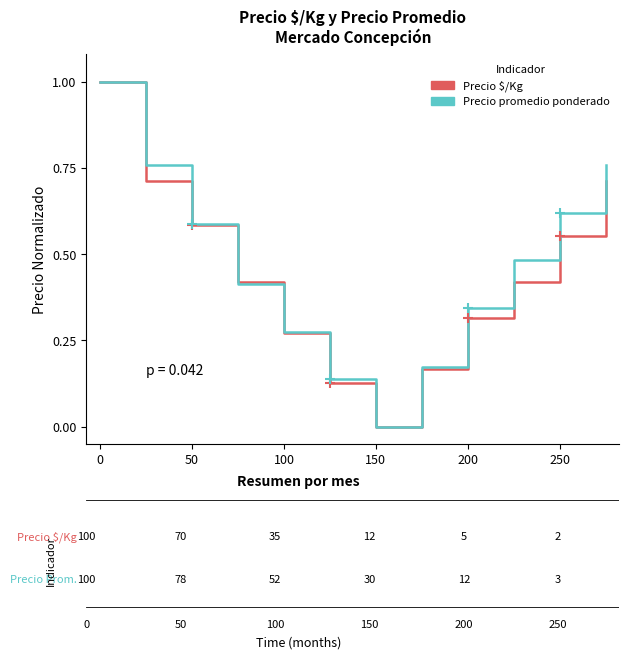

Which series has the largest range (max minus min)?

Precio $/Kg